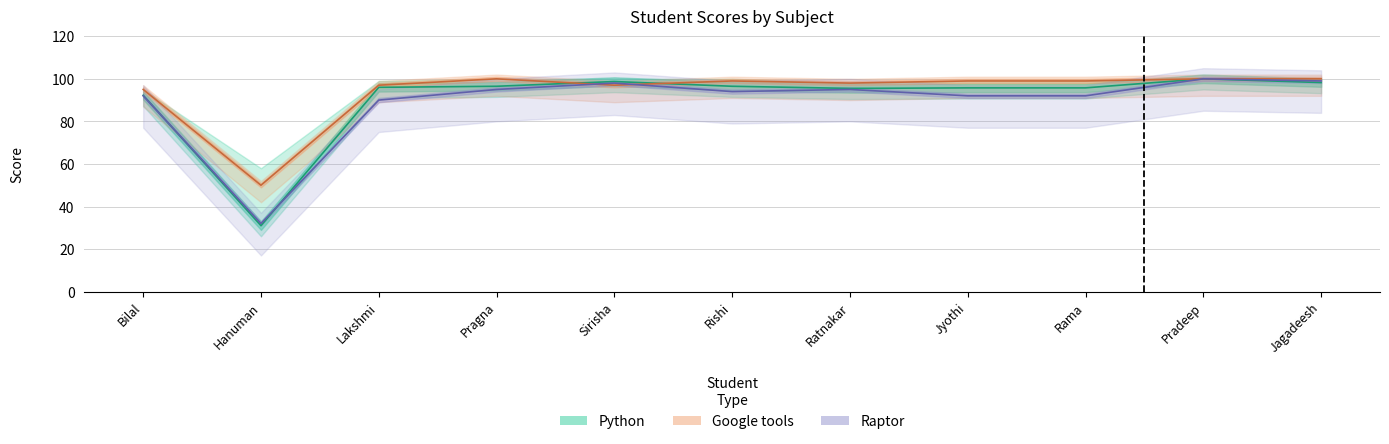

Is it true that Raptor equals 161.6 at Jyothi?

False